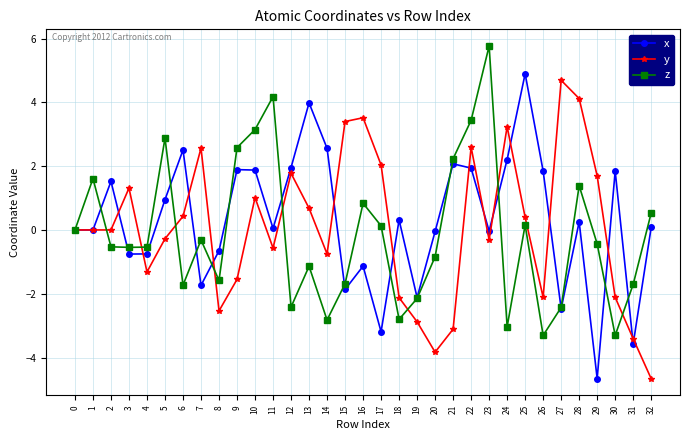

True or false: y has a value of 3.5 at 16.

True